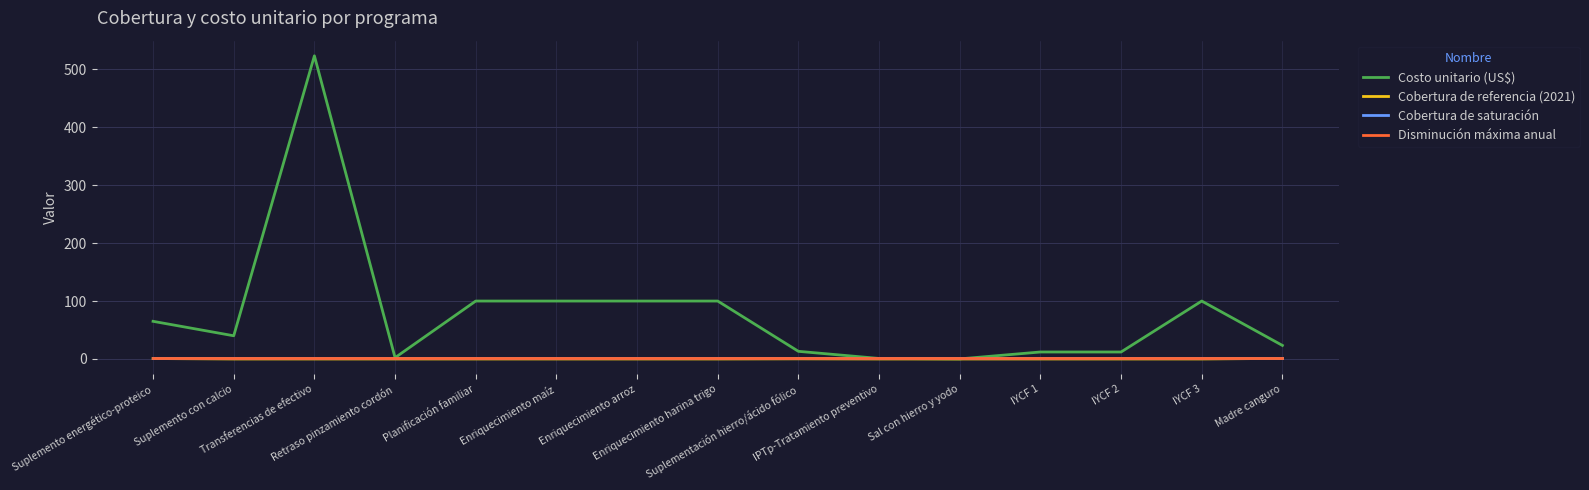

True or false: Costo unitario (US$) has a value of 12.0 at IYCF 2.

True